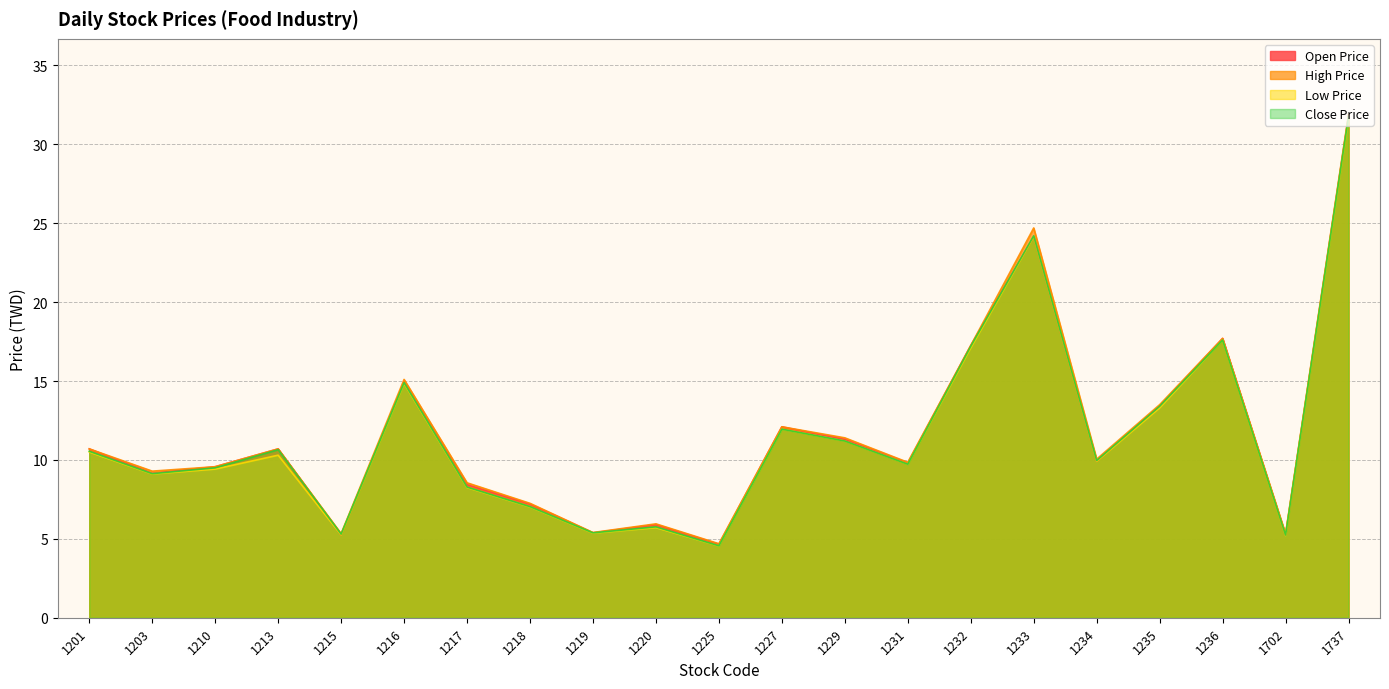

In Open Price, how many points are higher than both neighbors (excluding endpoints)?

6